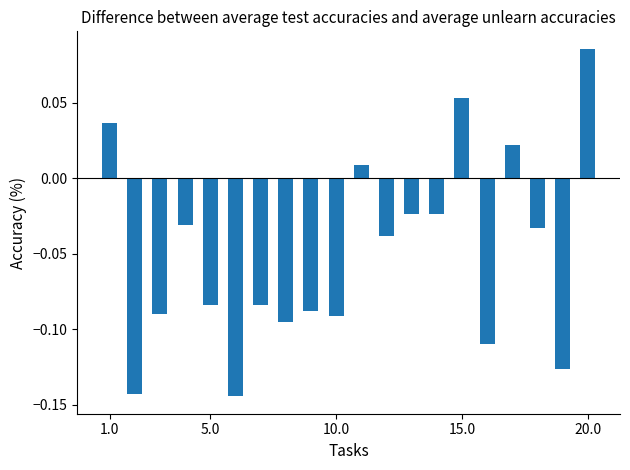

What is the sum of all values?

-1.0